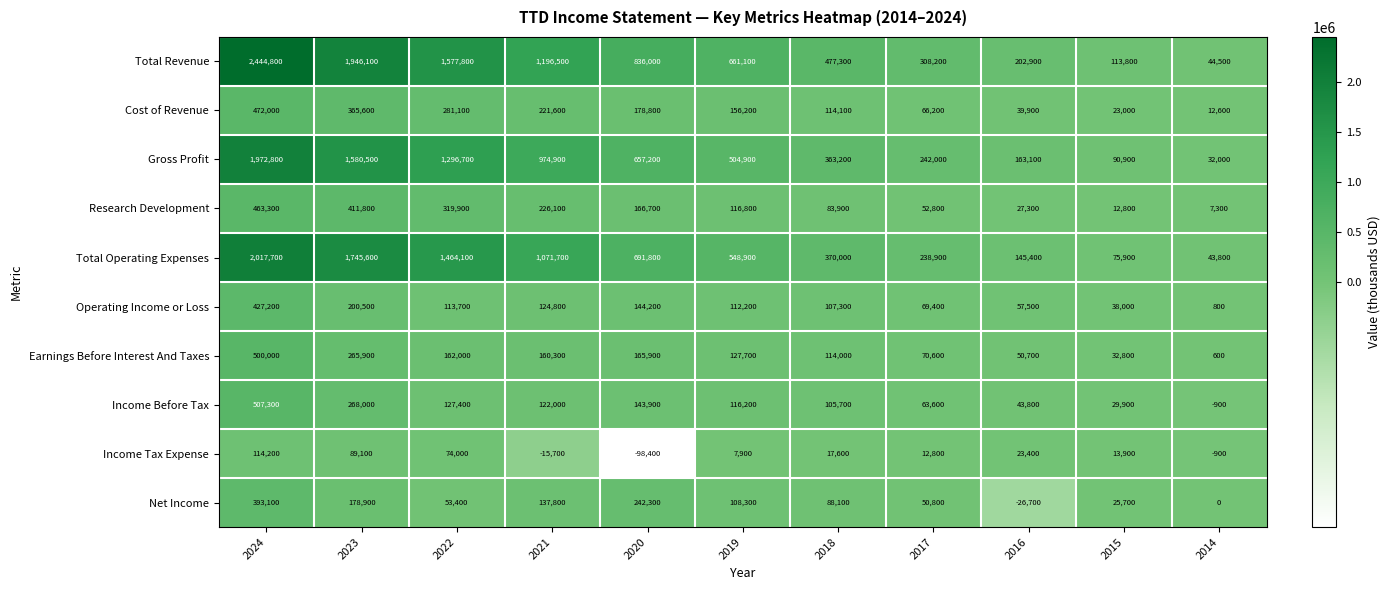

Which category has the lowest value in the Cost of Revenue series?

2014